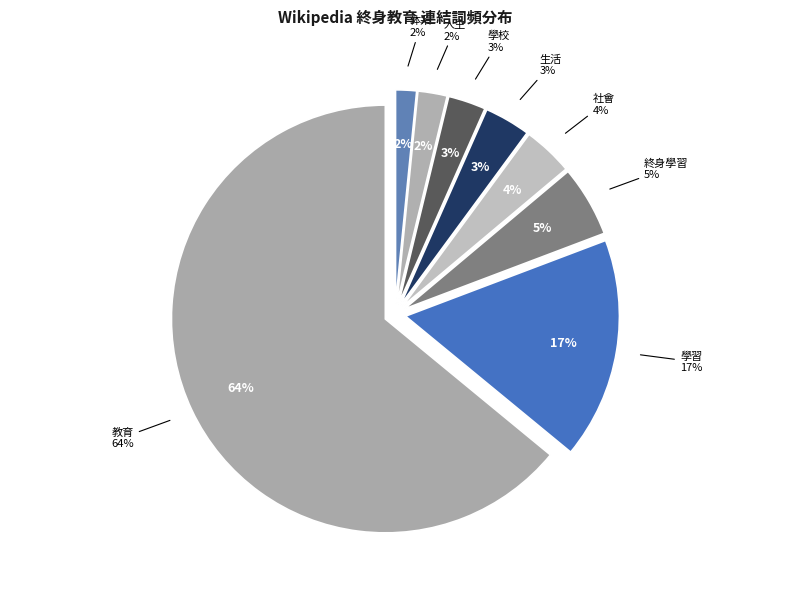

Which category has the biggest portion of the pie?

教育